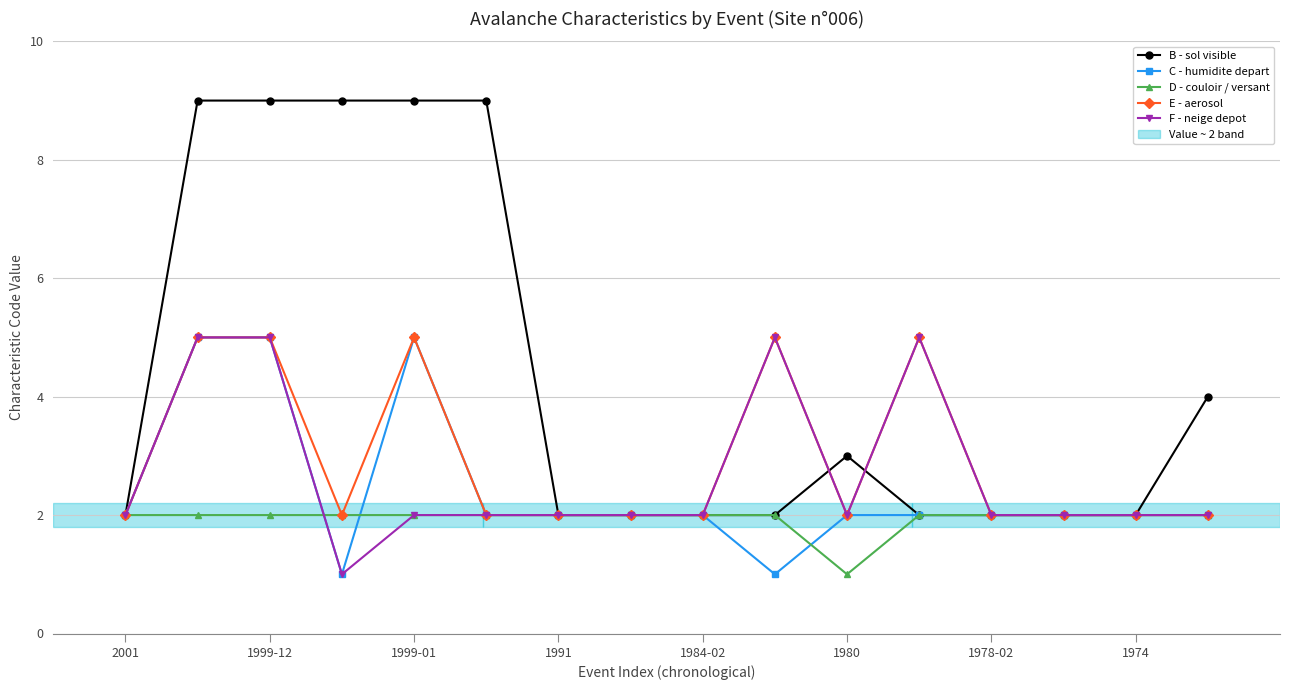

What is the value of the D - couloir / versant point at the 4th from the left?

2